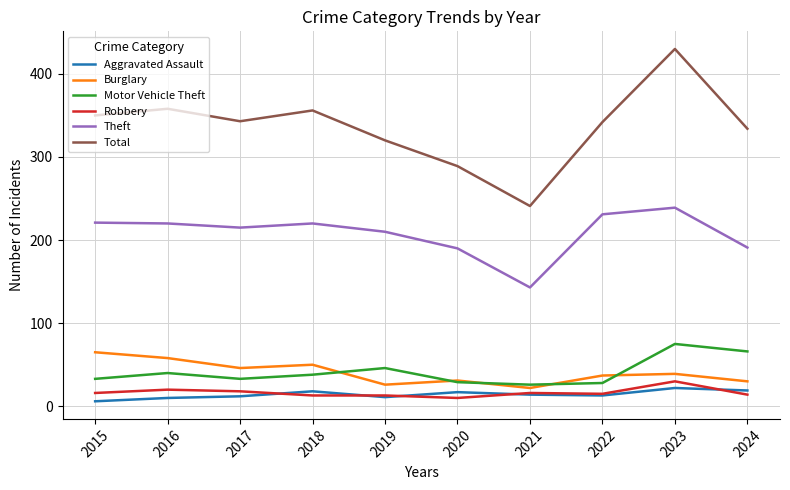

At which label does Motor Vehicle Theft first exceed 38?

2016